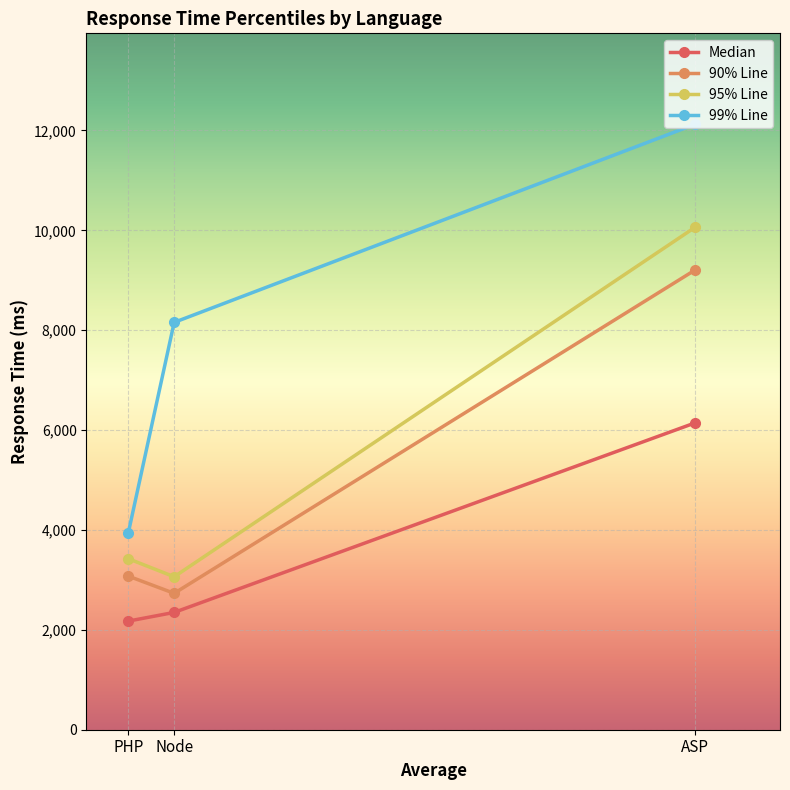

What is the maximum value for 95% Line?

10065